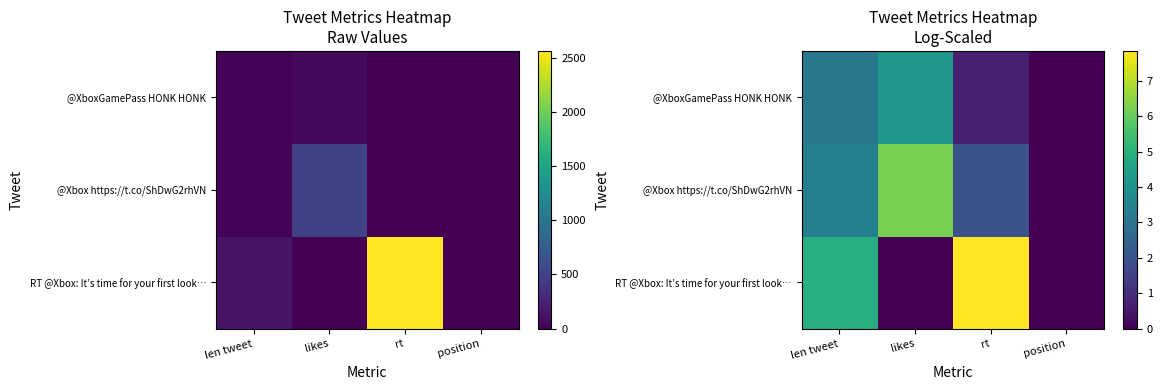

At which category is the sum across all series the highest?

len tweet